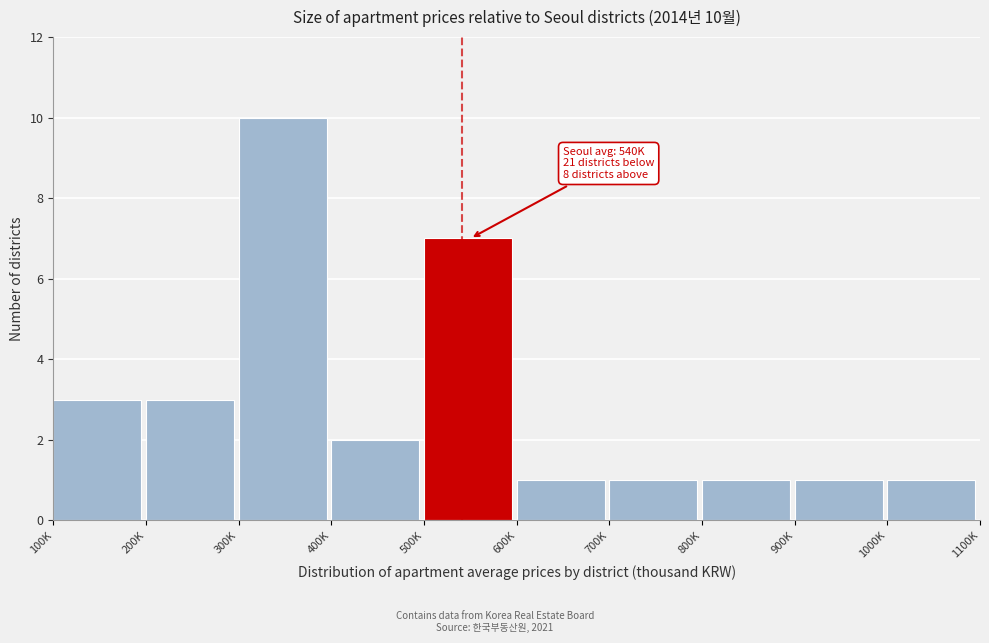

Reading left to right, transcribe all the data shown in this chart.

100K=3	200K=3	300K=10	400K=2	500K=7	600K=1	700K=1	800K=1	900K=1	1000K=1